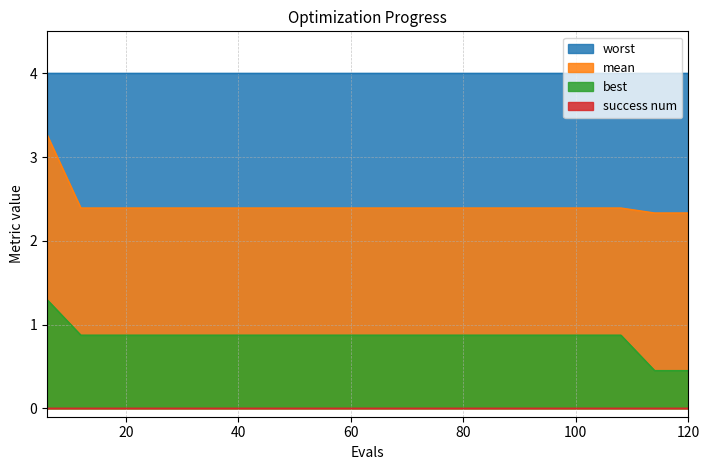

True or false: mean and best intersect in this chart.

False